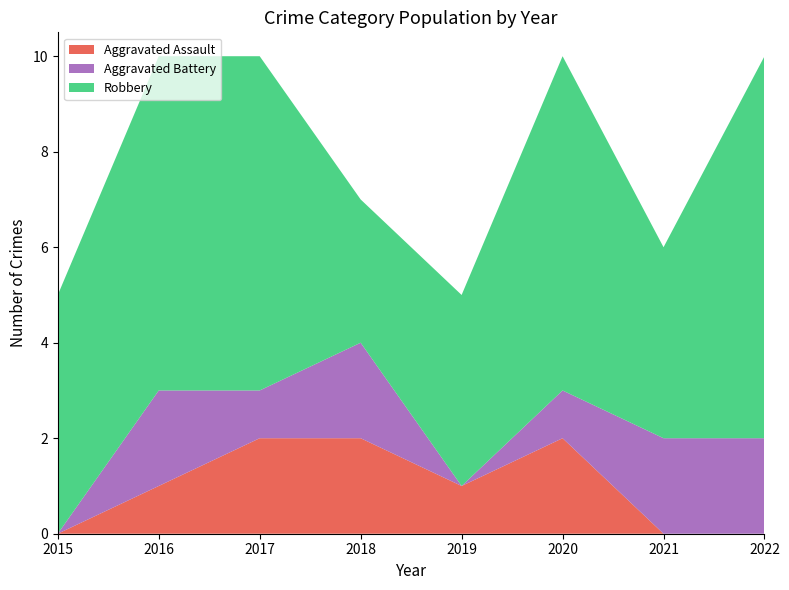

Reading left to right, transcribe all the data shown in this chart.

Aggravated Assault: 2015=0	2016=1	2017=2	2018=2	2019=1	2020=2	2021=0	2022=0
Aggravated Battery: 2015=0	2016=2	2017=1	2018=2	2019=0	2020=1	2021=2	2022=2
Robbery: 2015=5	2016=7	2017=7	2018=3	2019=4	2020=7	2021=4	2022=8